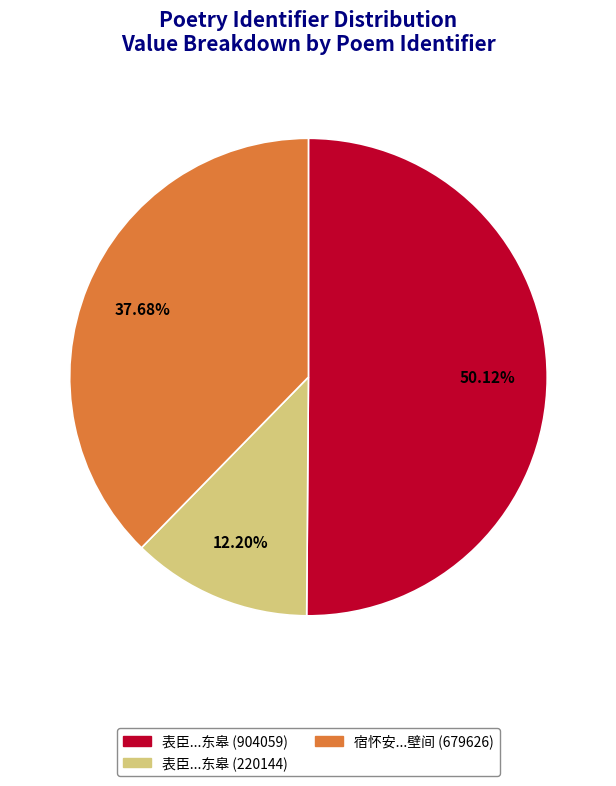

Count the number of slices in the pie.

3